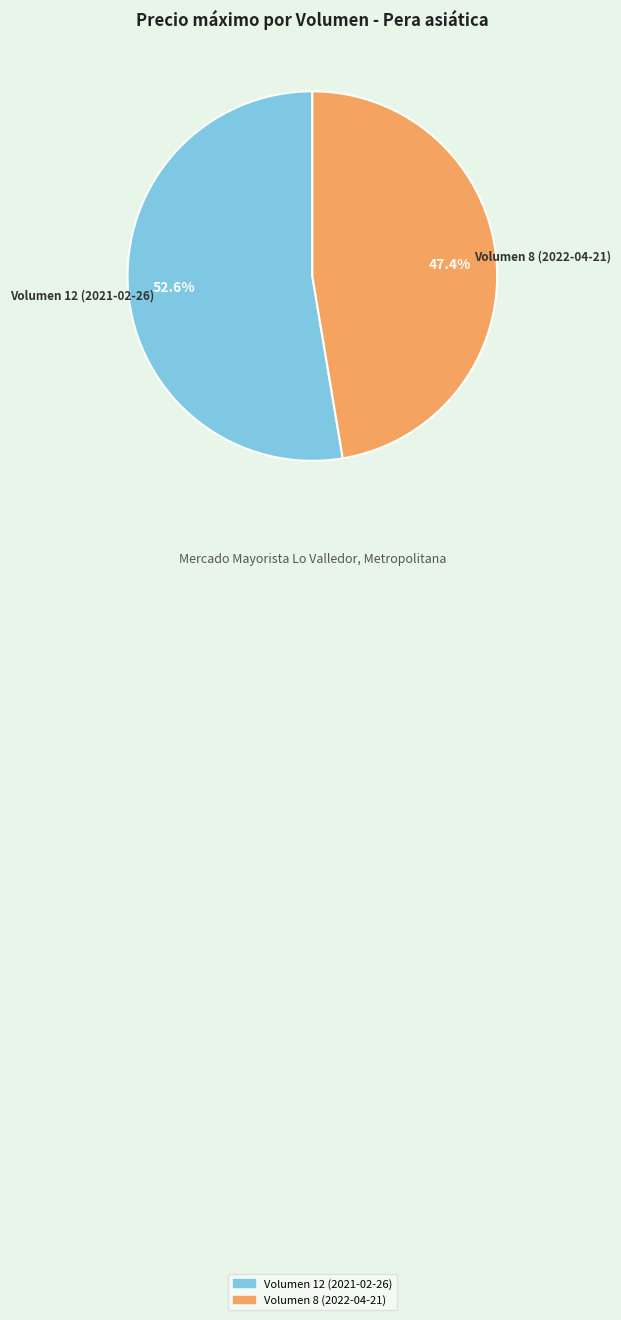

What percentage is the Volumen 8 (2022-04-21) slice, to the nearest percent?

47%